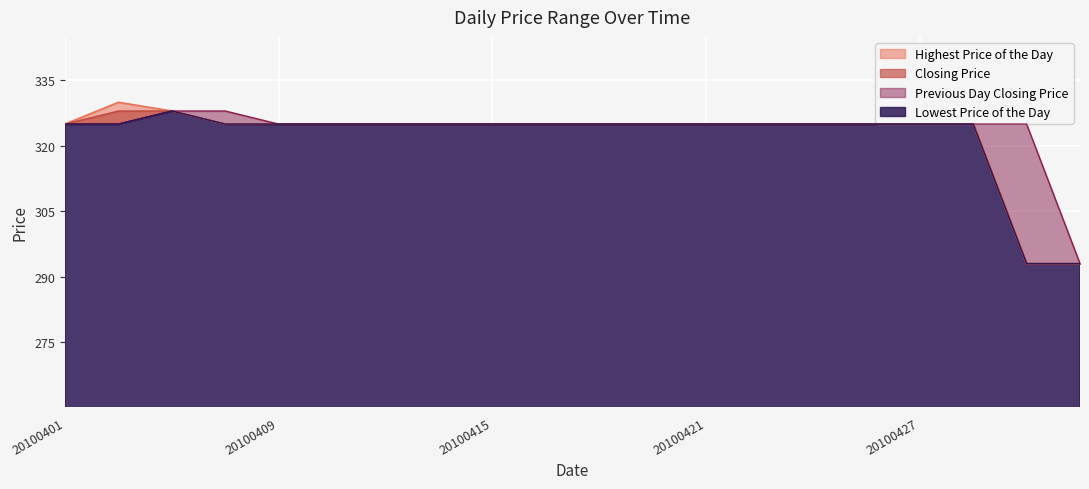

What is the maximum value for Closing Price?

328